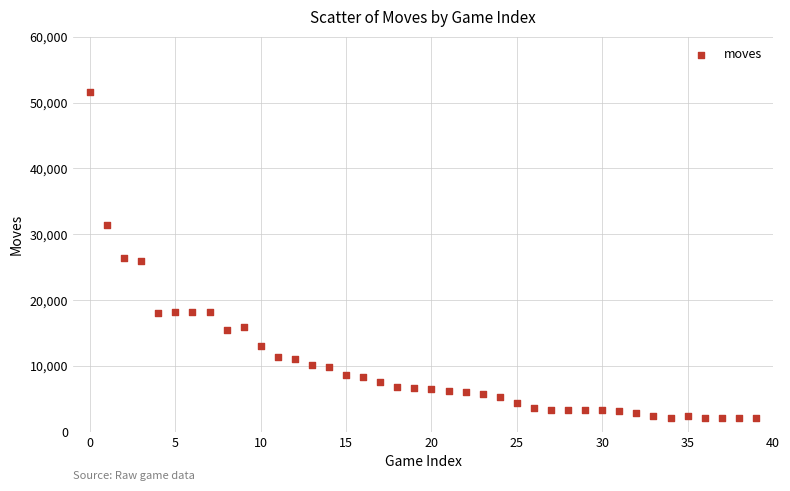

What is the range of Y values (max minus min)?

49495